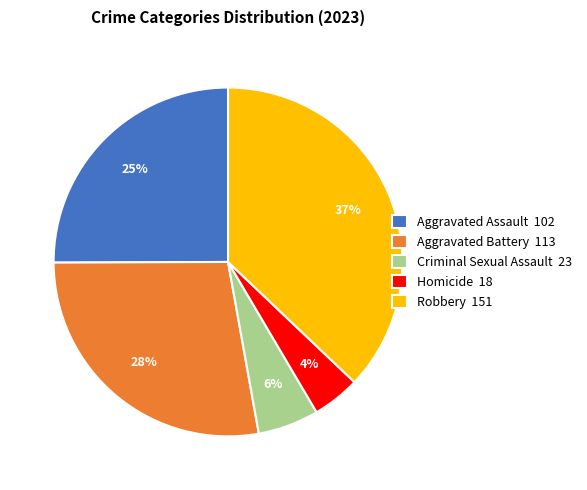

True or false: Criminal Sexual Assault accounts for 6% of the total.

True